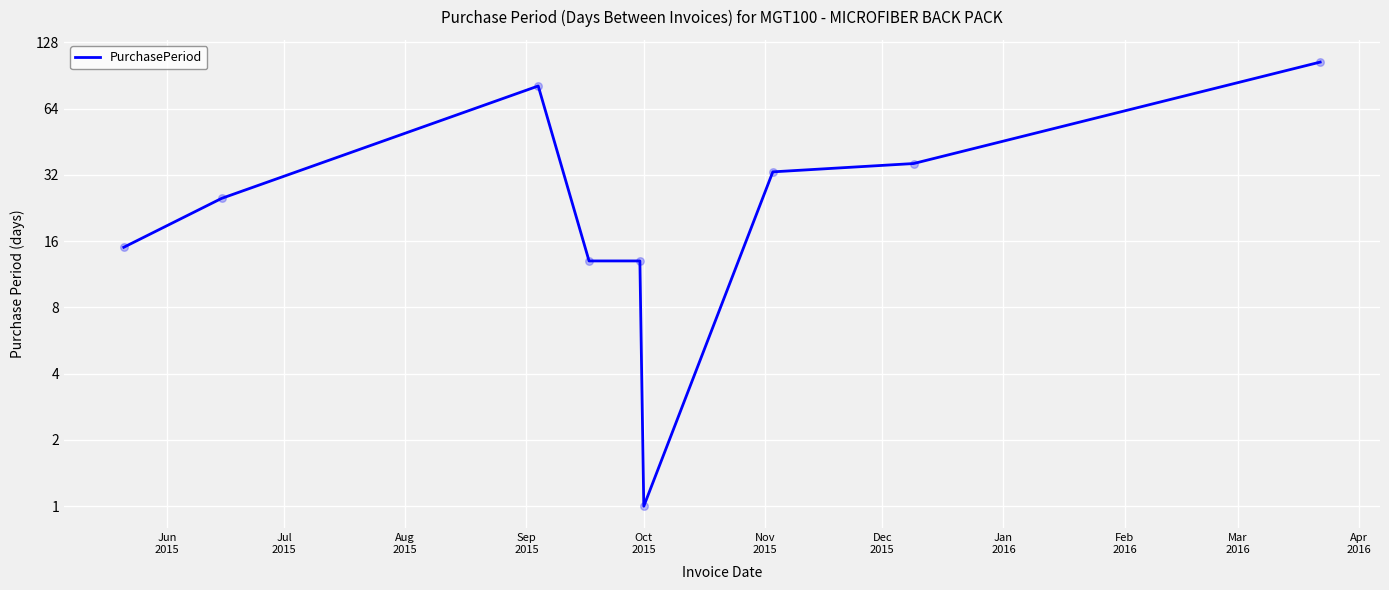

Which has a higher value, Sep
2015 or Oct
2015?

Sep
2015